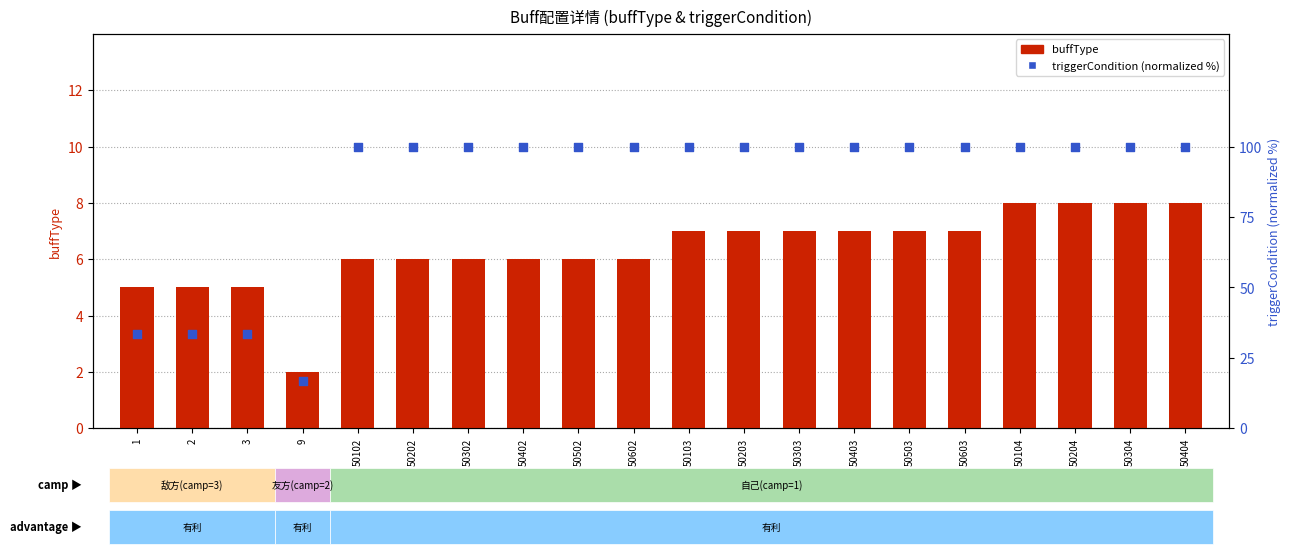

At which category is the sum across all series the highest?

50104